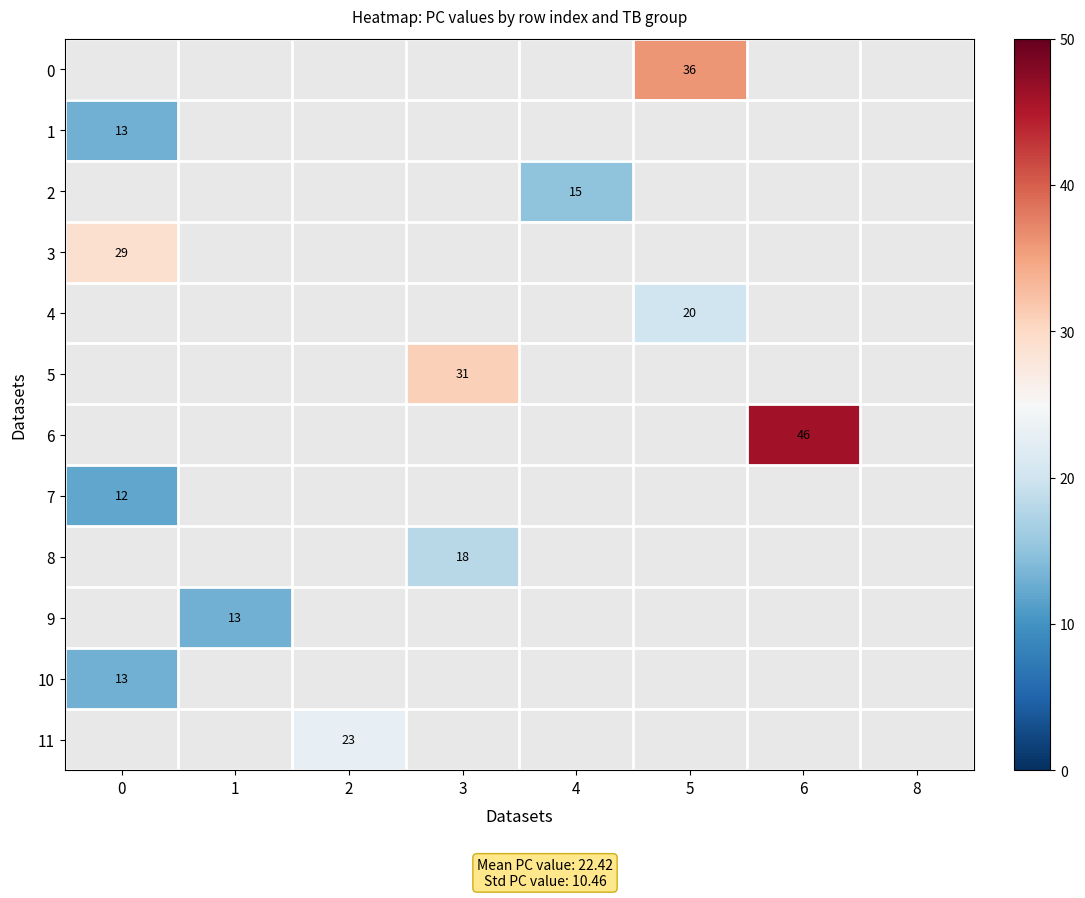

The value of 3 at 0 is 10. True or false?

False